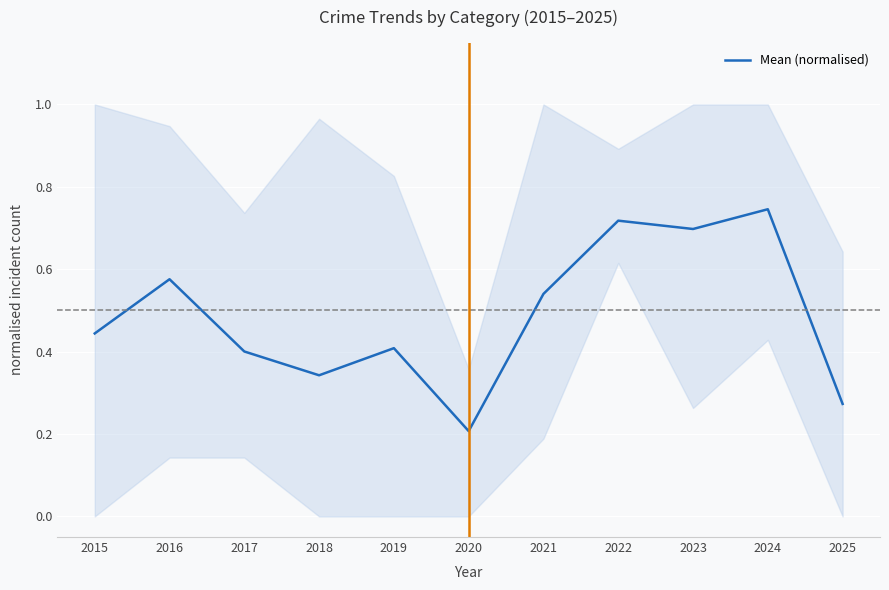

Reading left to right, what are all the values shown in this chart?

0.4	0.6	0.4	0.3	0.4	0.2	0.5	0.7	0.7	0.7	0.3